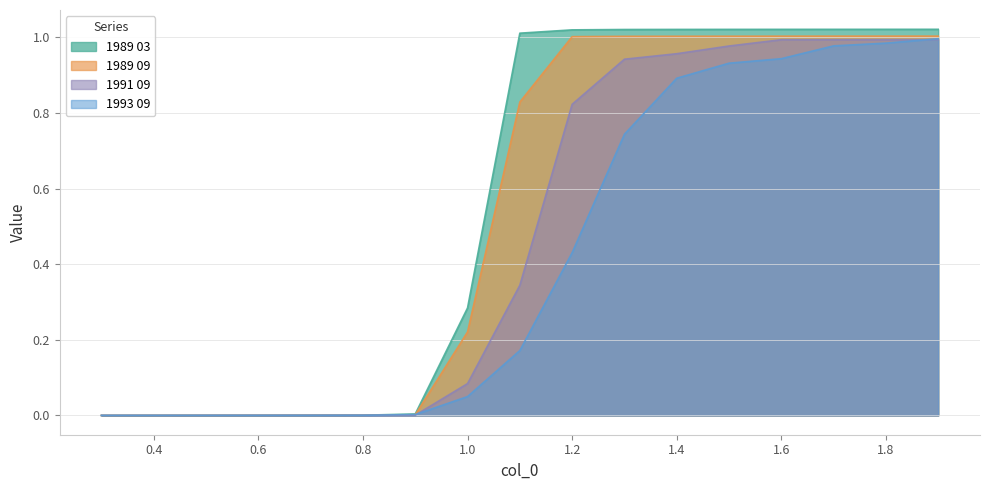

At 1.1, list the series in order from largest to smallest.

1989 03, 1989 09, 1991 09, 1993 09